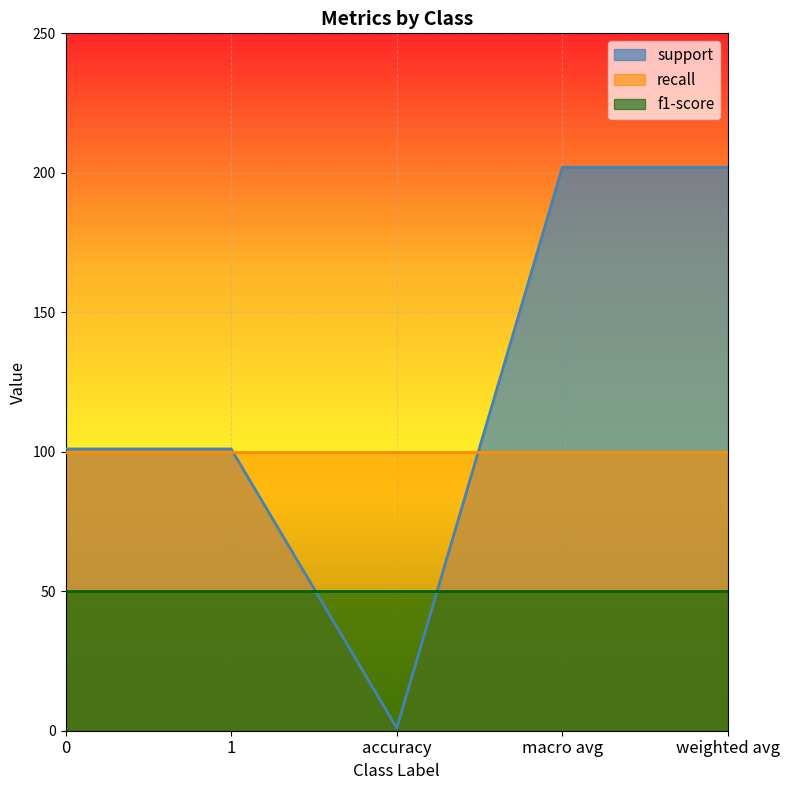

True or false: support has more than 2 points higher than both neighbors.

False